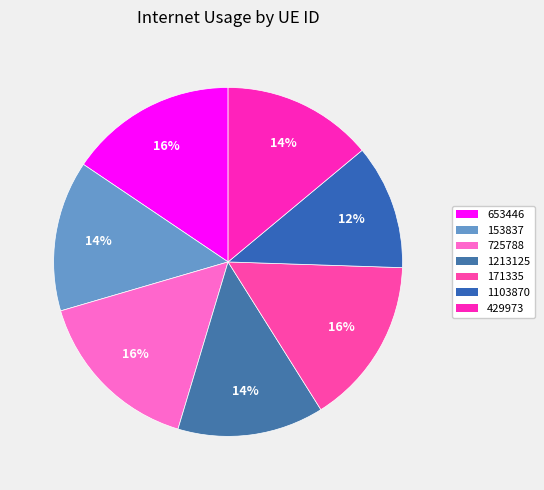

To the nearest percent, what is the combined percentage of 429973 and 1103870?

26%